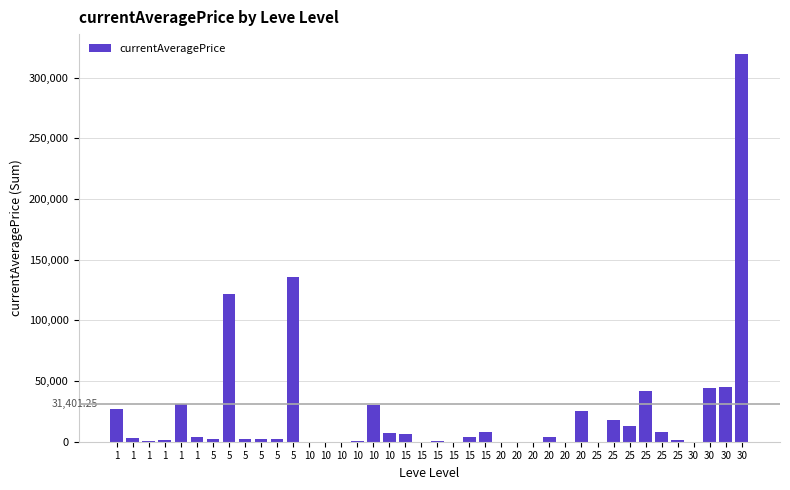

The chart shows a value of 3446.3 at 5. True or false?

False